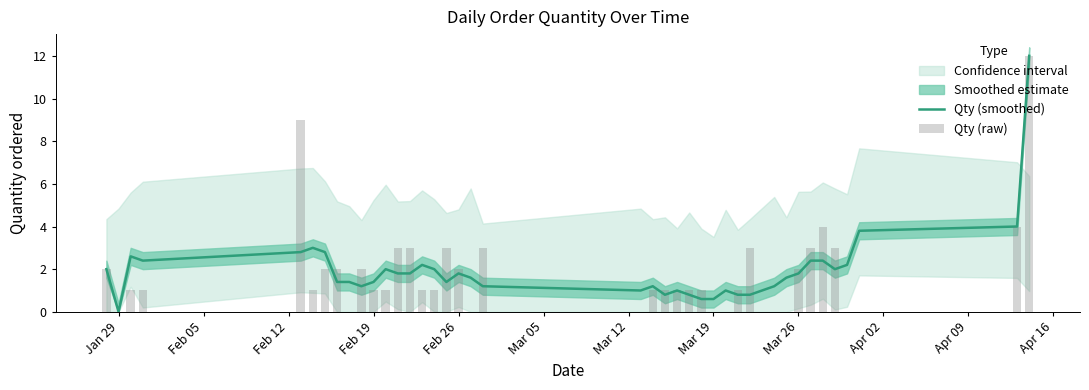

How many categories are shown in the chart?

40